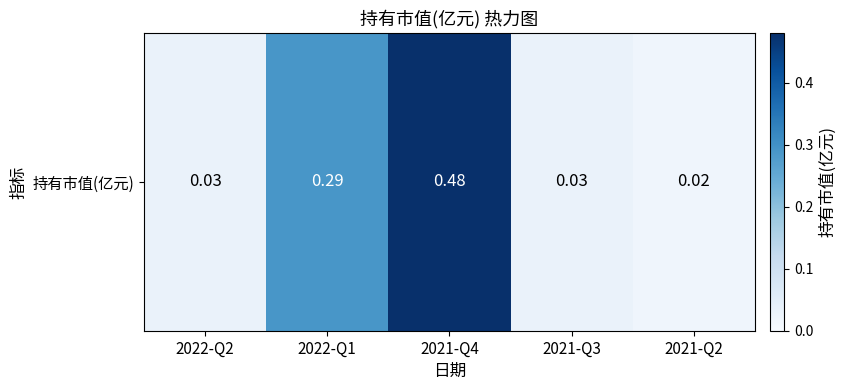

Which category has the lowest value across all series?

2021-Q2